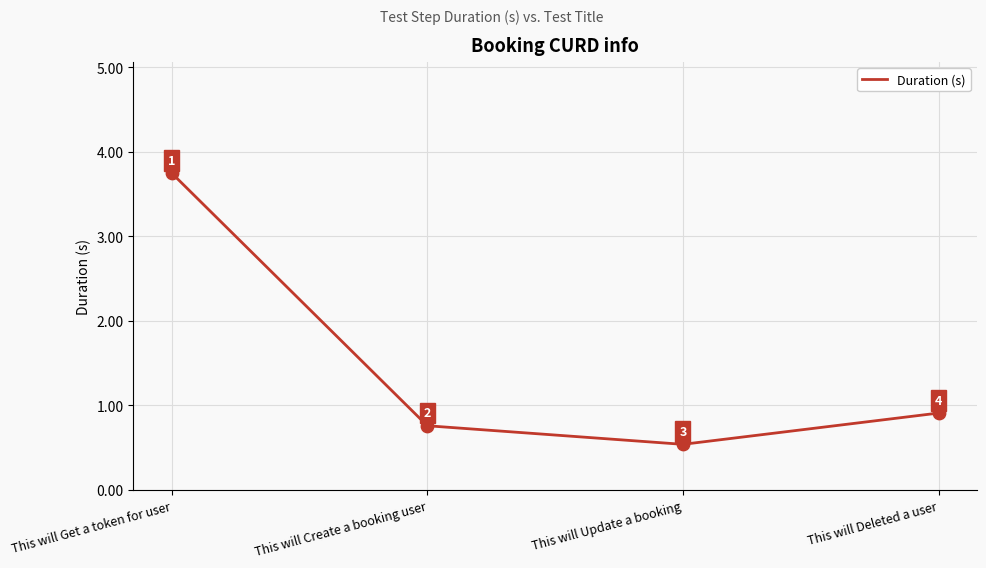

Which has a higher value, This will Get a token for user or This will Create a booking user?

This will Get a token for user